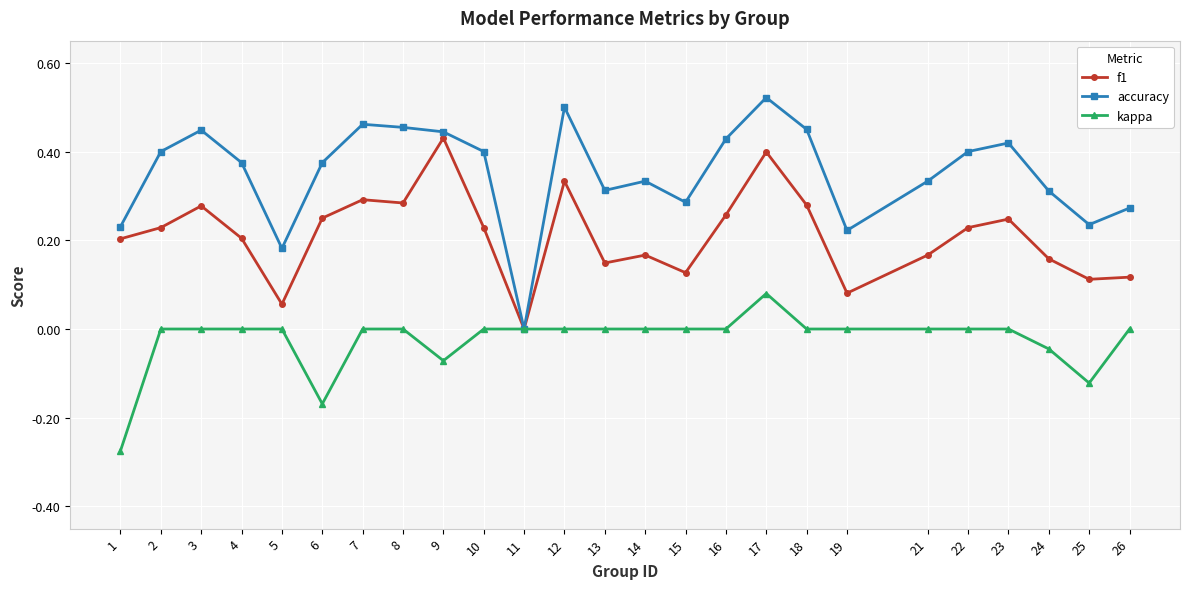

Between 4 and 15, which series saw the biggest shift?

accuracy